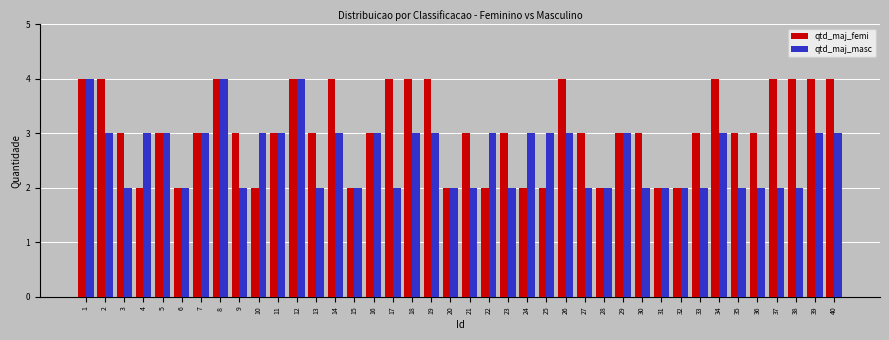

Rank the series at 34 from lowest to highest value.

qtd_maj_masc, qtd_maj_femi